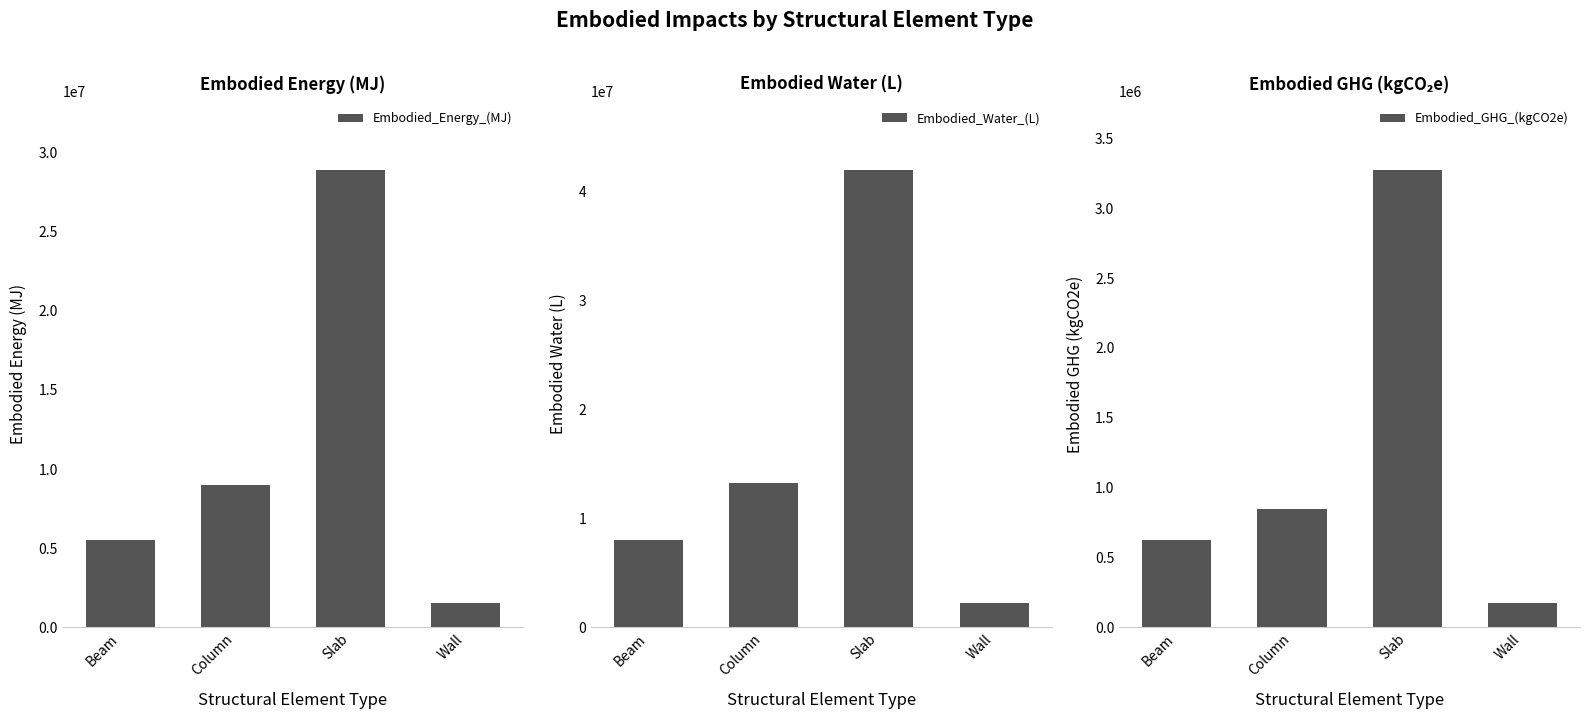

Reading left to right, transcribe all the data shown in this chart.

Embodied_Energy_(MJ): 5535423.4	8997086.8	28919740.3	1520995.1
Embodied_Water_(L): 8052340.5	13276149.6	42052614.2	2208549.5
Embodied_GHG_(kgCO2e): 624232.4	848142.4	3276089.1	175089.7